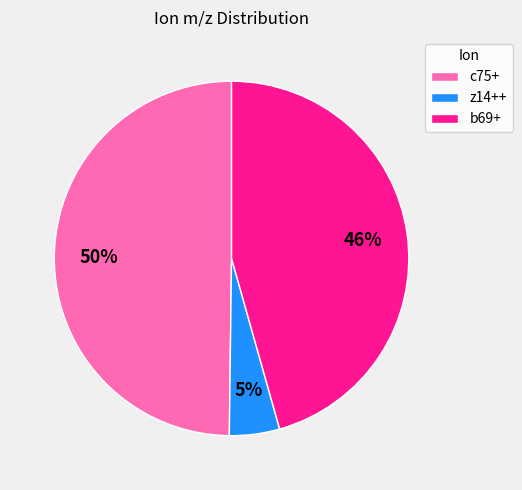

Between z14++ and b69+, which is larger?

b69+